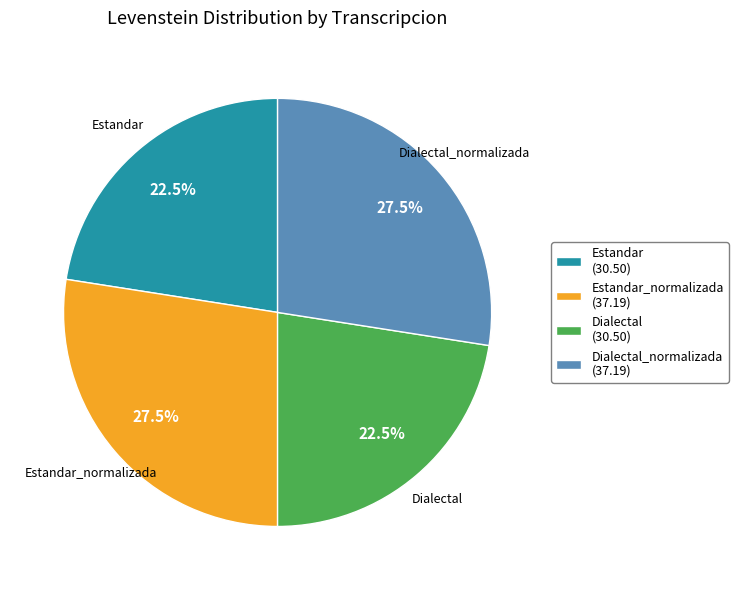

Does any single category account for the majority?

No